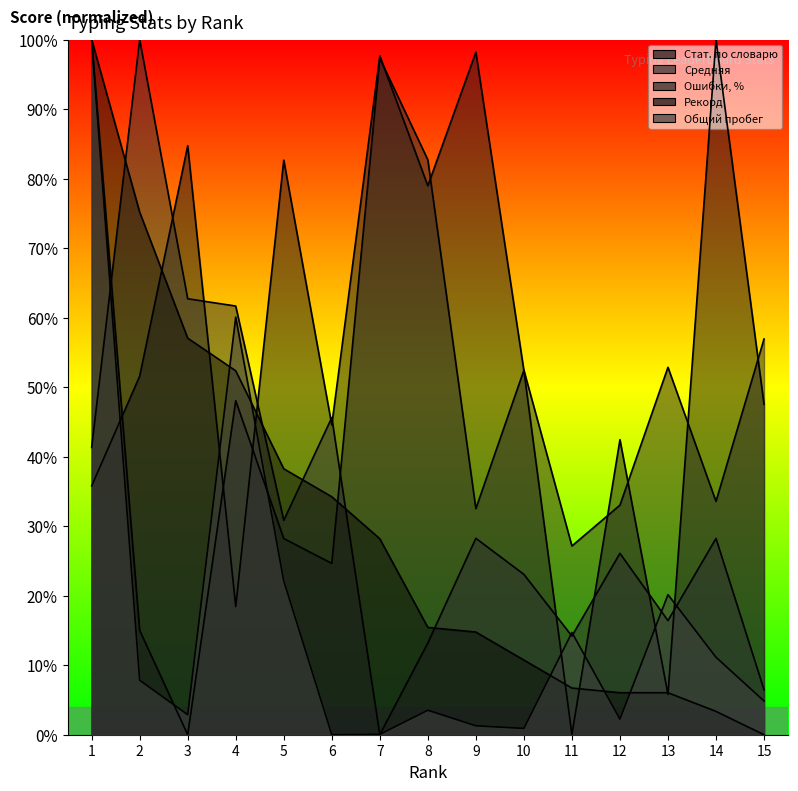

What is the sum of the Общий пробег values at 4 and 9?

0.6